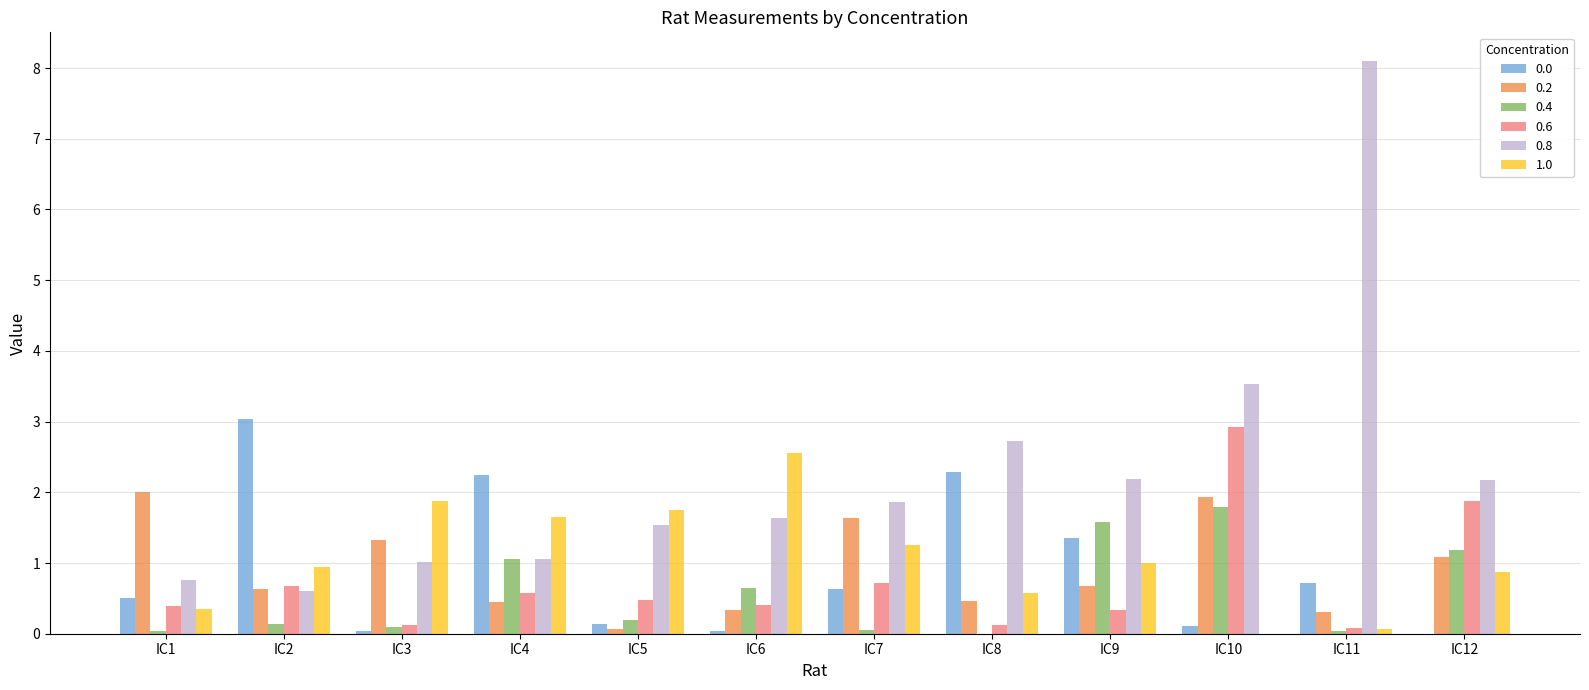

Which series has the widest spread of values?

0.8